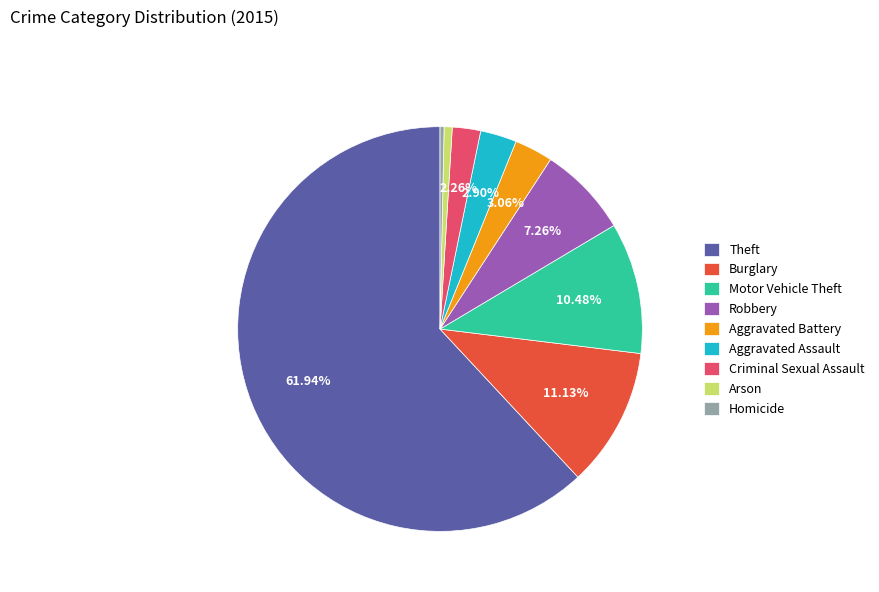

To the nearest percent, what is the combined percentage of Aggravated Battery and Arson?

4%